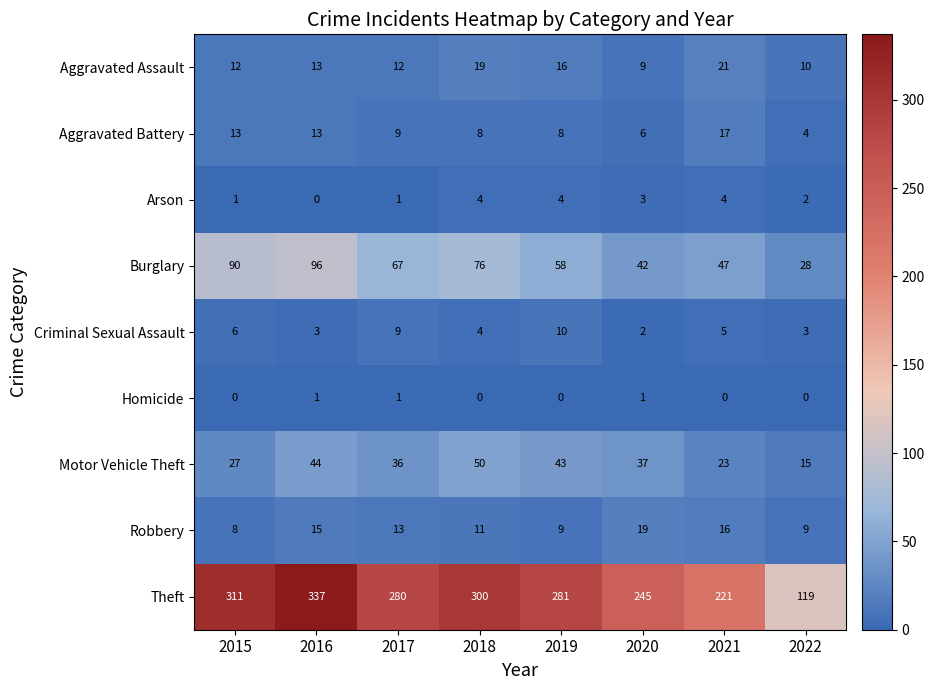

Which category has the lowest value in the Theft series?

2022